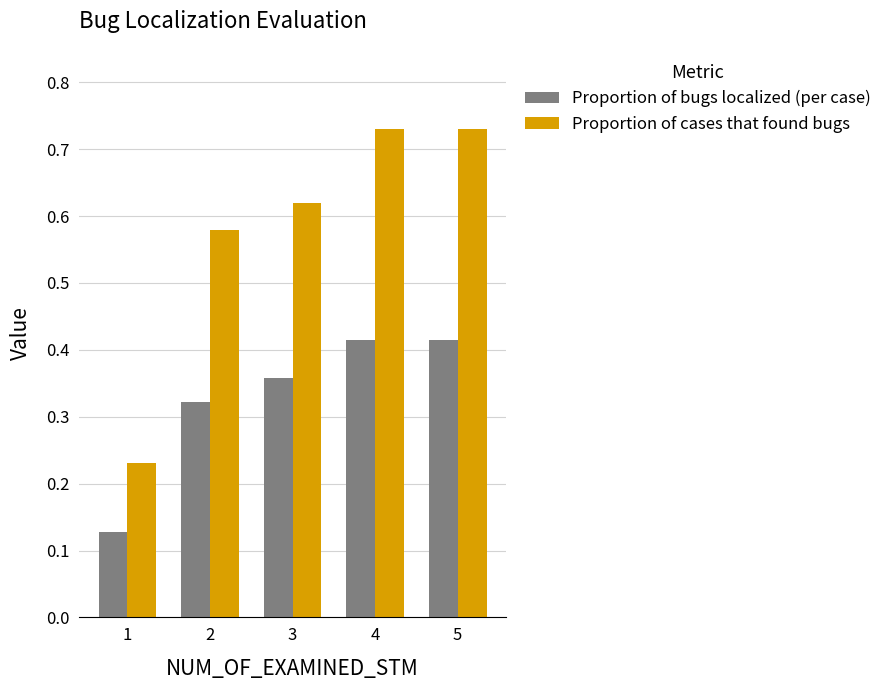

Between 1 and 3, which series saw the biggest shift?

Proportion of cases that found bugs